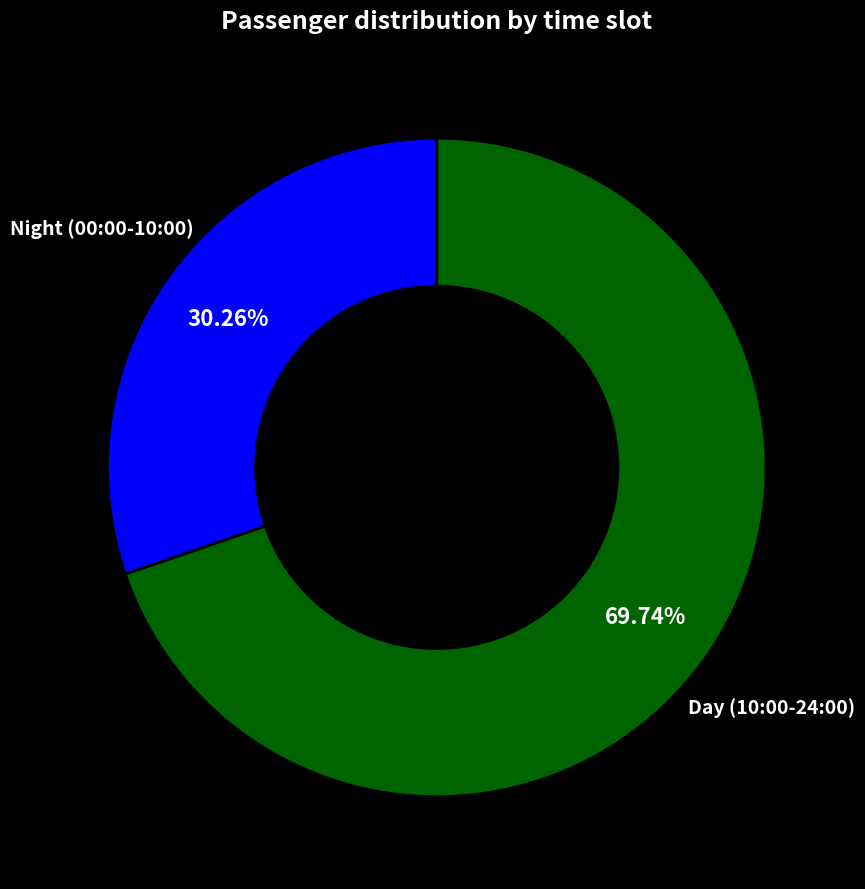

Approximately how many times larger is the value at Day (10:00-24:00) compared to Night (00:00-10:00)?

2.3